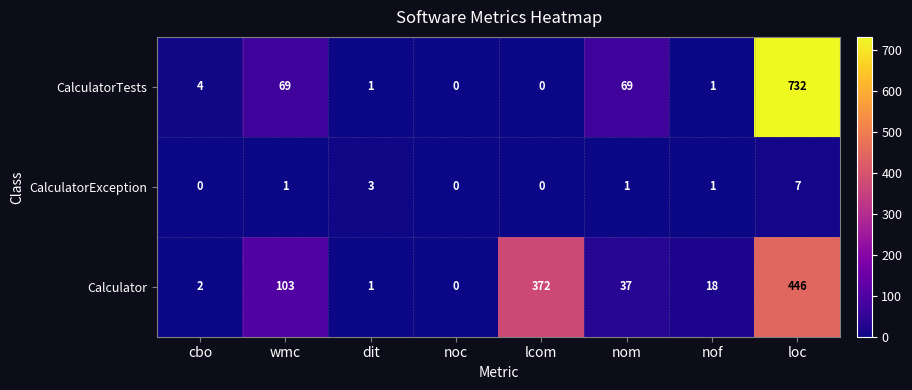

At which category is the sum across all series the highest?

loc